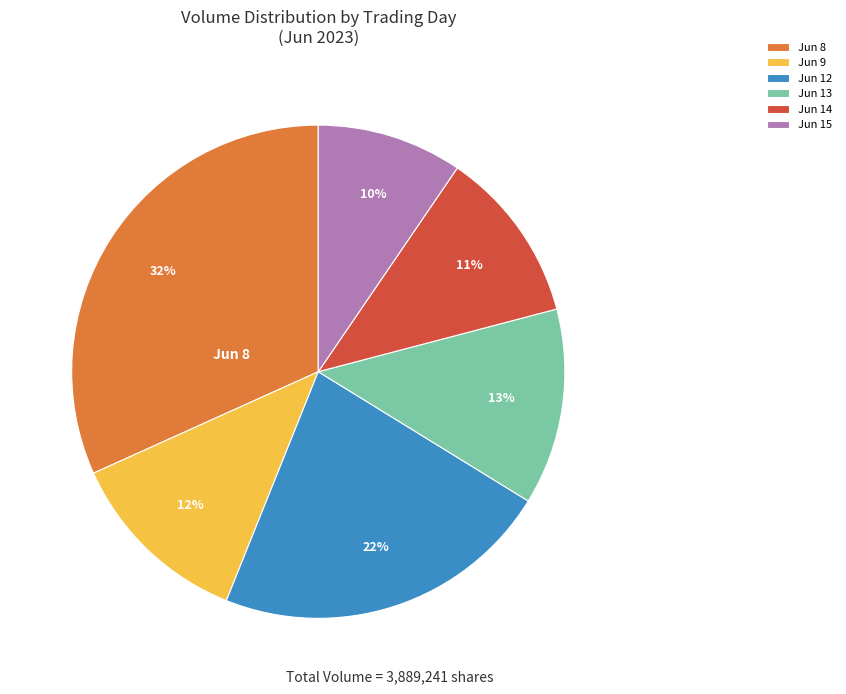

To the nearest percent, what percentage of the pie is Jun 8?

32%